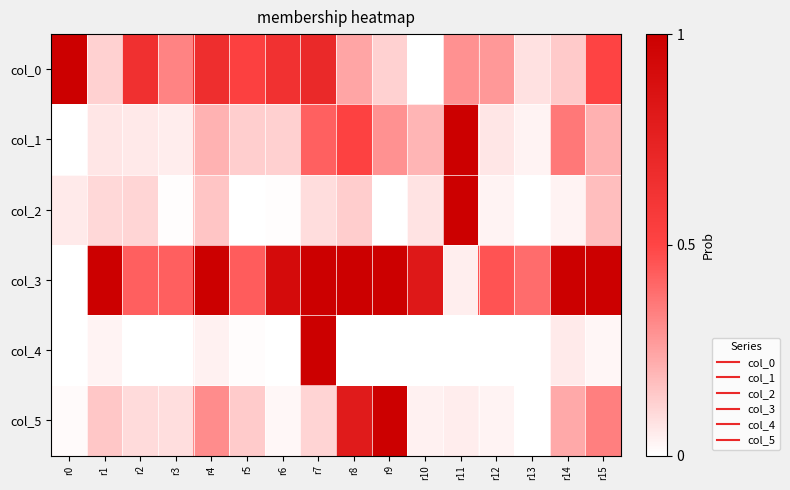

Rank the series at r0 from lowest to highest value.

col_1, col_3, col_4, col_5, col_2, col_0